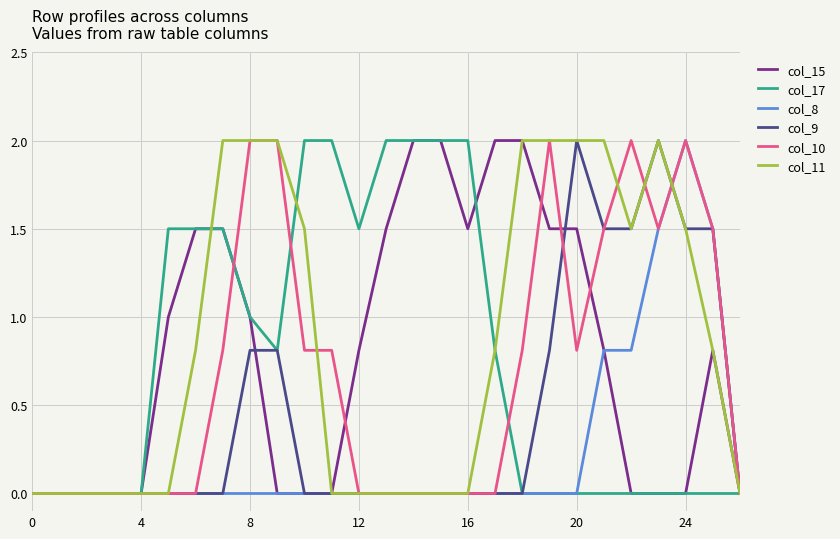

Which series has the largest total across all categories?

col_11